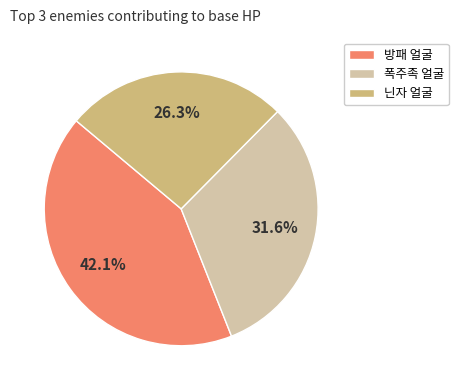

Combined, do 방패 얼굴 and 폭주족 얼굴 account for over 50%?

Yes